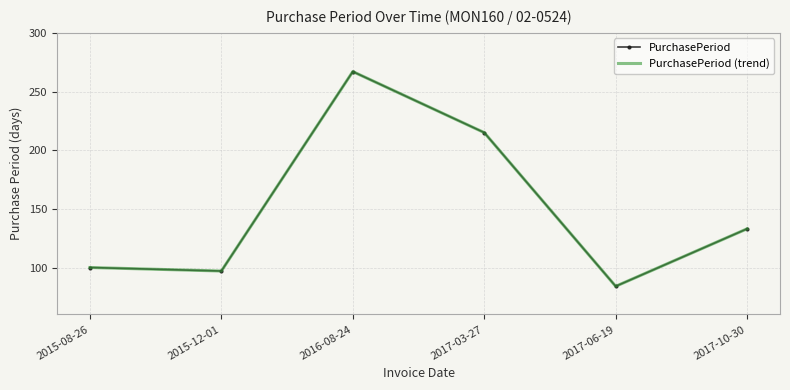

At how many categories does at least one series exceed 135?

2